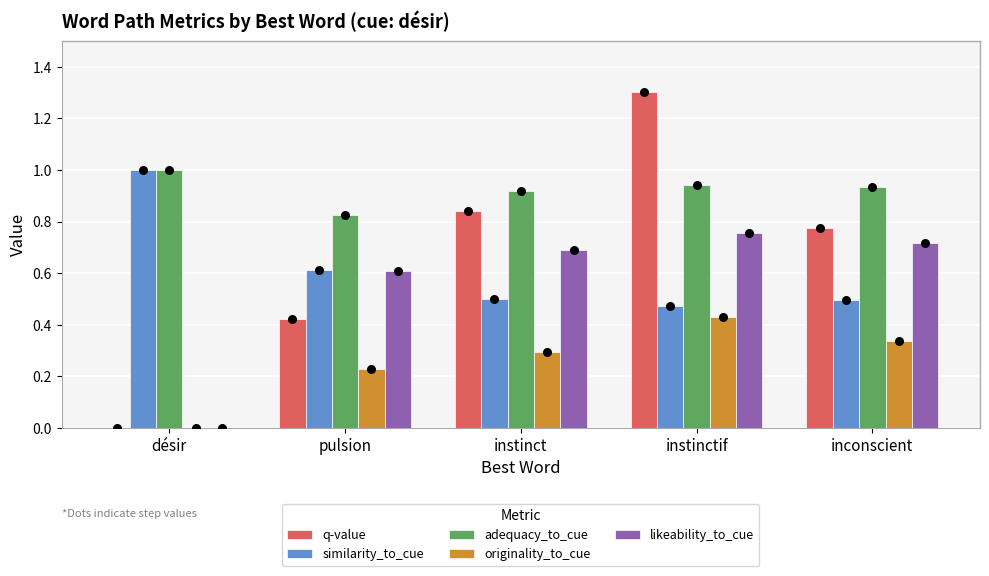

At which category is the sum across all series the highest?

instinctif